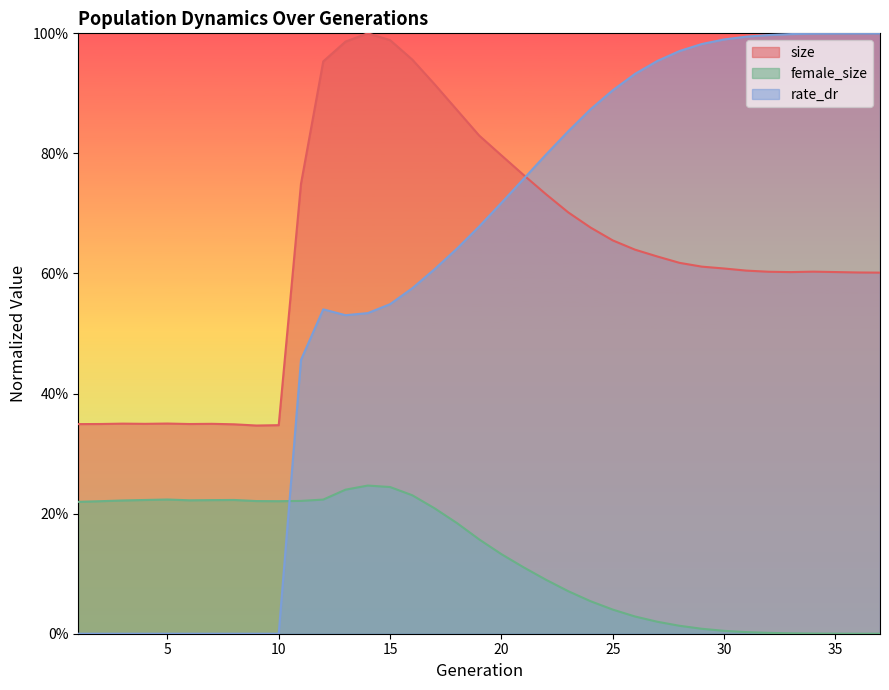

Which category has the lowest value in the female_size series?

37